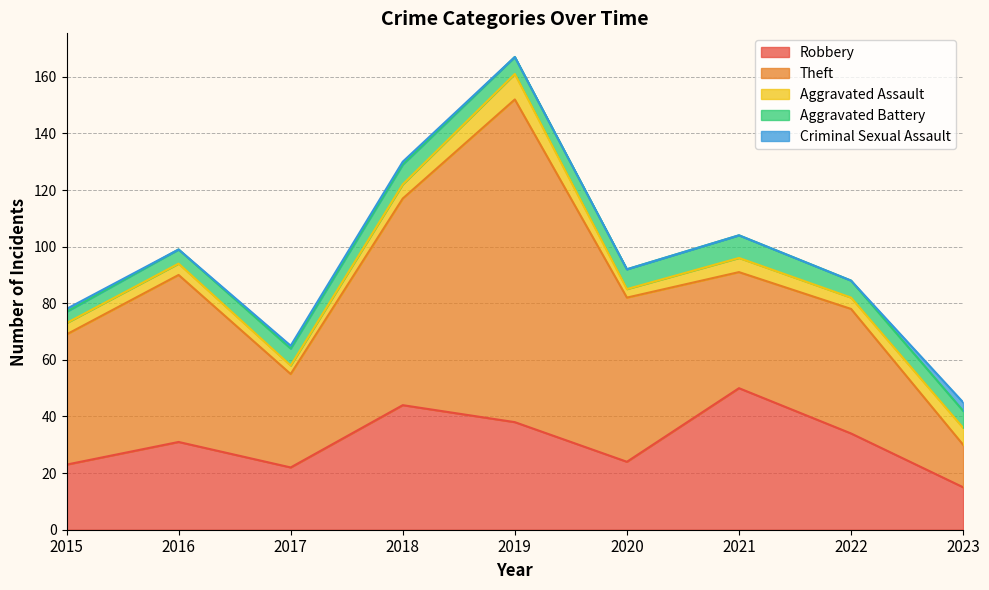

At which label is Criminal Sexual Assault closest to 1?

2015